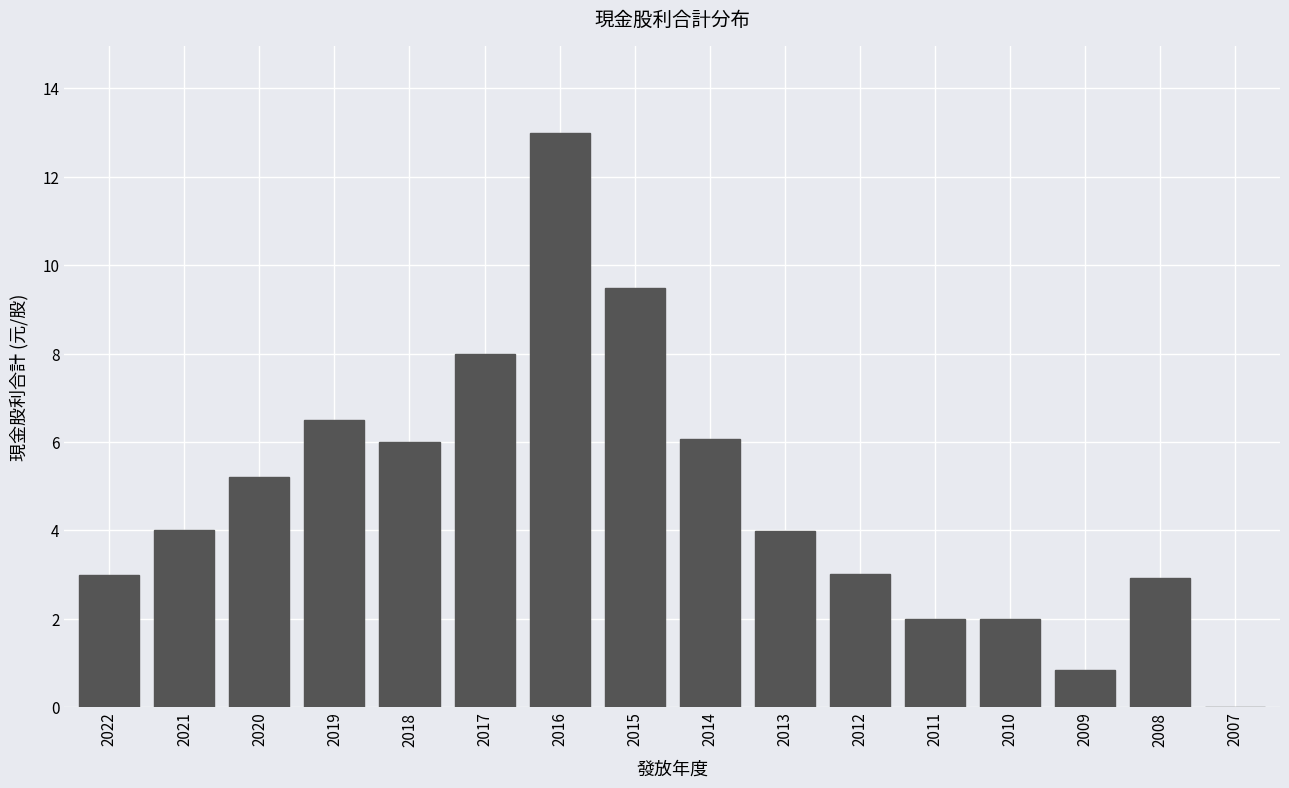

Reading left to right, what are all the values shown in this chart?

2022=3.0	2021=4.0	2020=5.2	2019=6.5	2018=6.0	2017=8.0	2016=13.0	2015=9.5	2014=6.1	2013=4.0	2012=3.0	2011=2.0	2010=2.0	2009=0.8	2008=2.9	2007=0.0